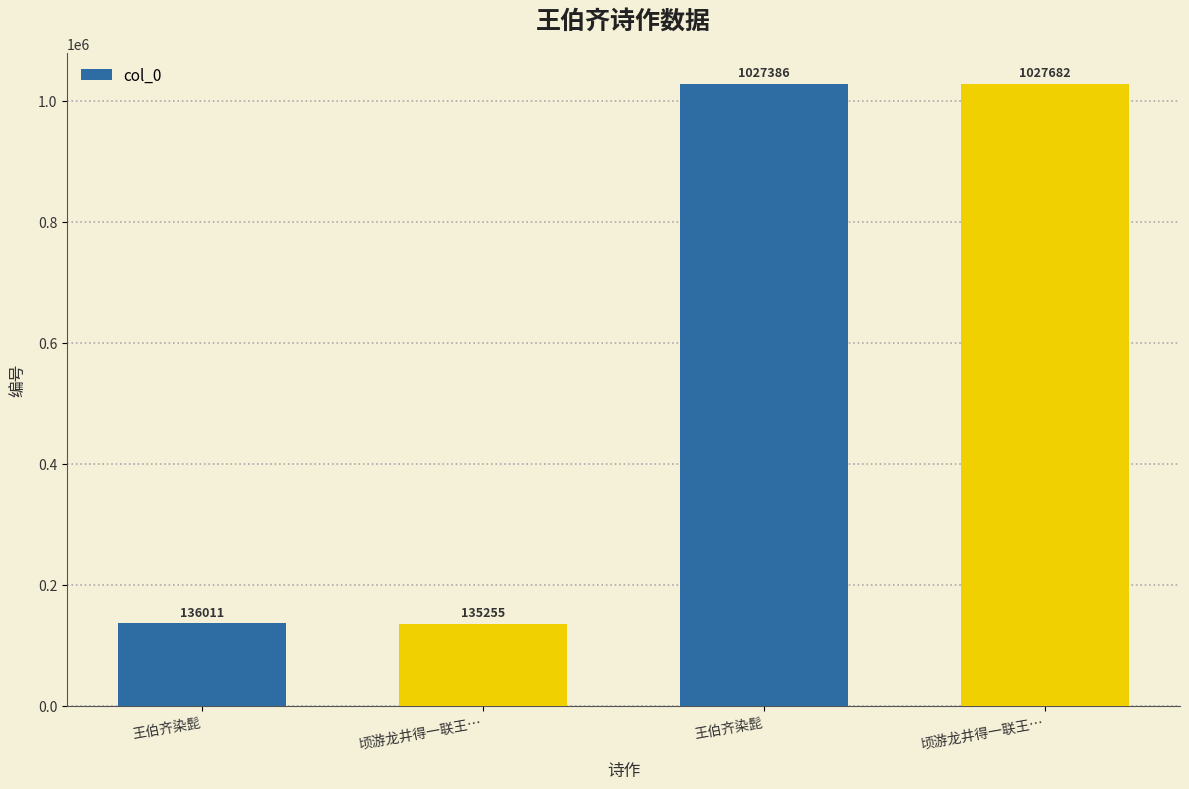

How many distinct data groups are displayed?

1